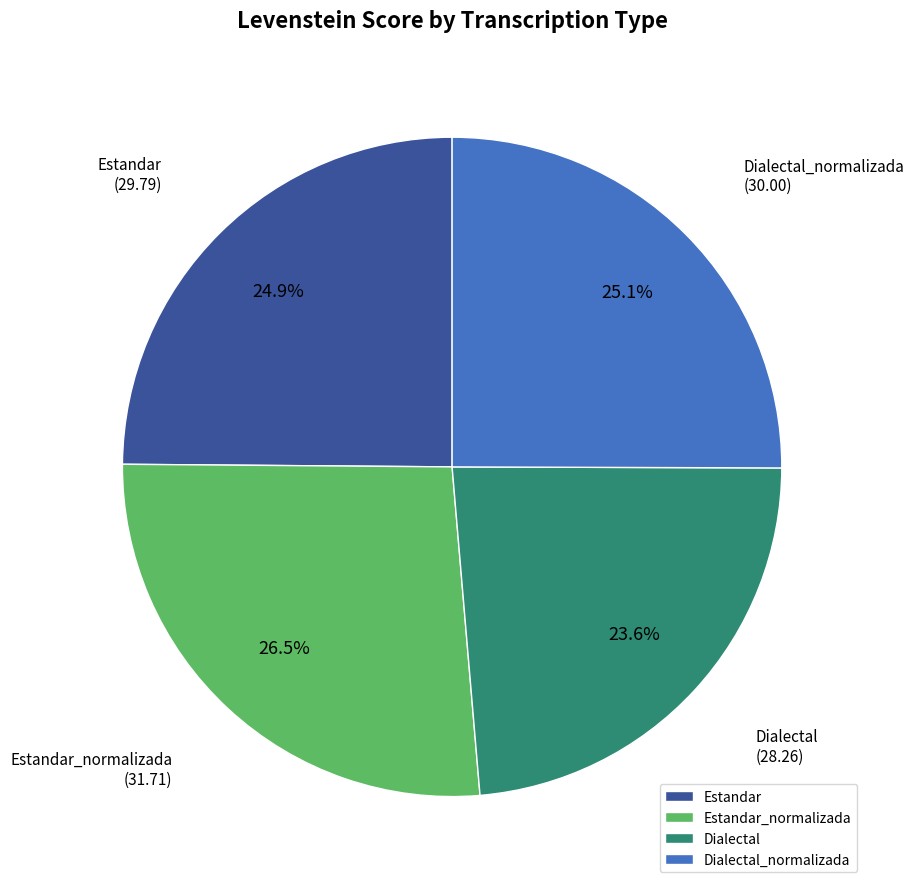

Does any single category account for the majority?

No